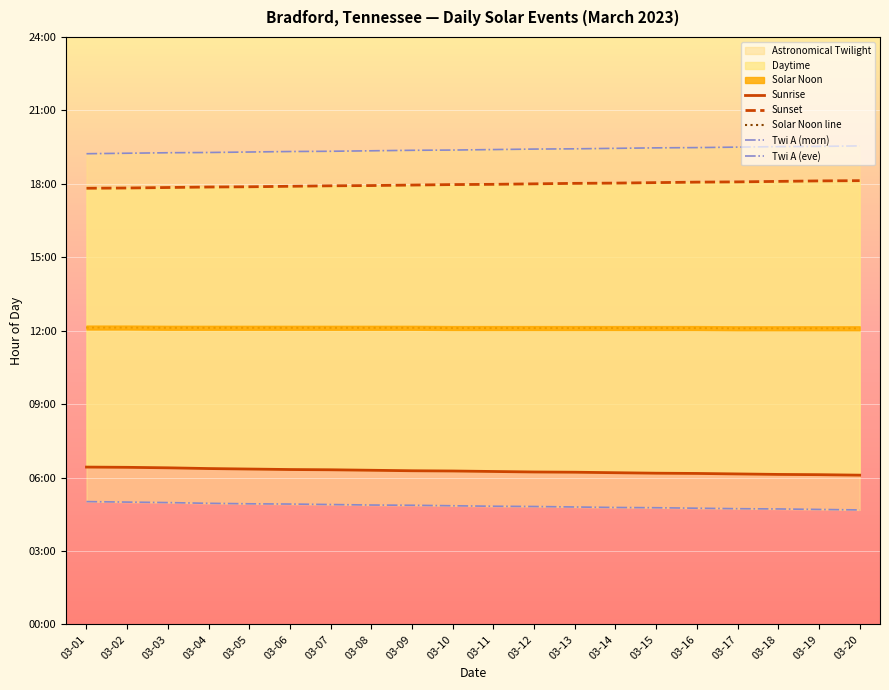

What is the maximum value for Sunrise?

6.4